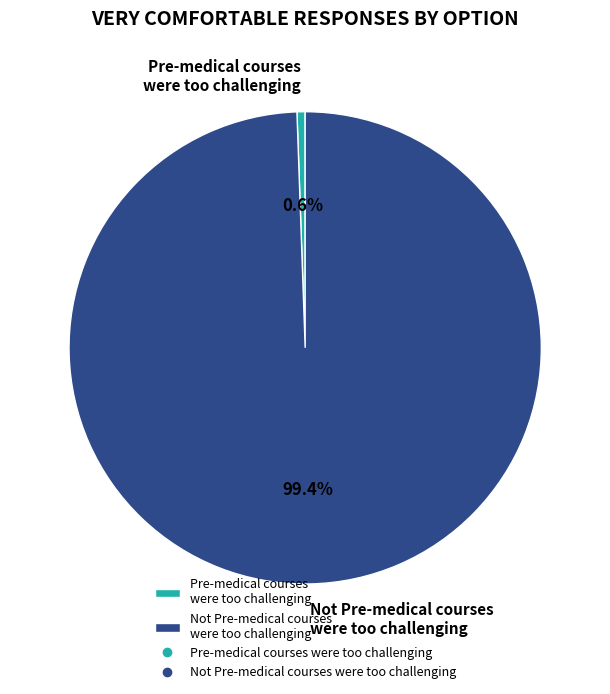

What percentage do Not Pre-medical courses were too challenging and Pre-medical courses were too challenging together represent?

100.0%